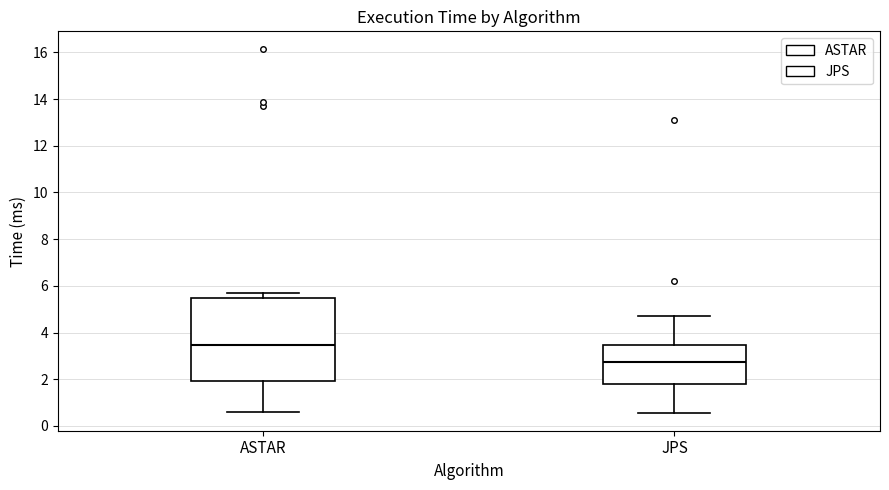

Which box is the tallest, from its lower edge to its upper edge?

ASTAR